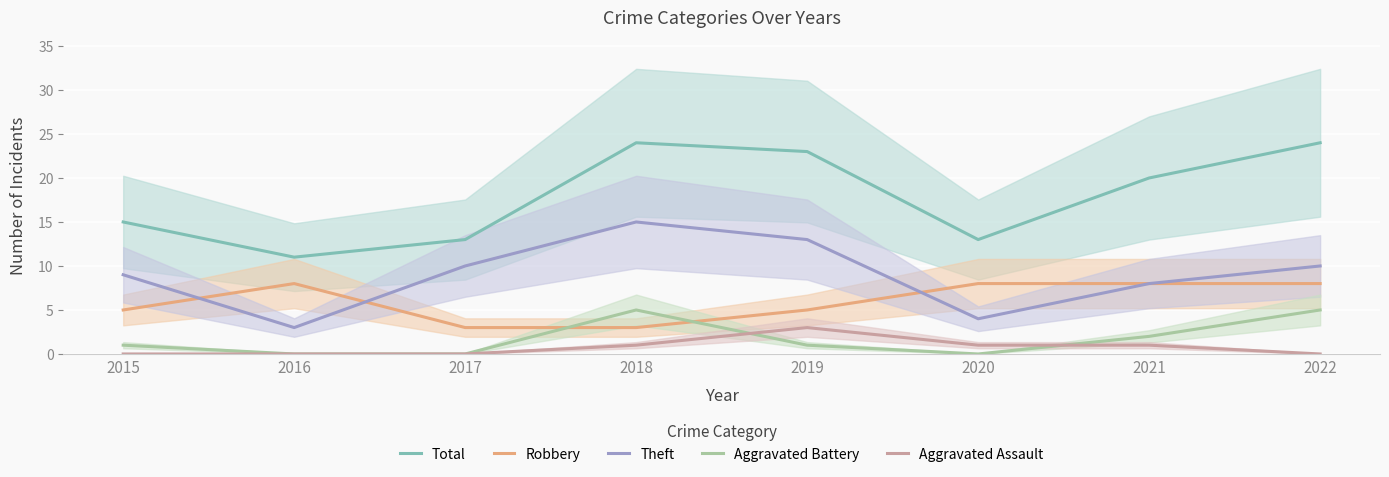

The value of Aggravated Battery at 2021 is 1. True or false?

False